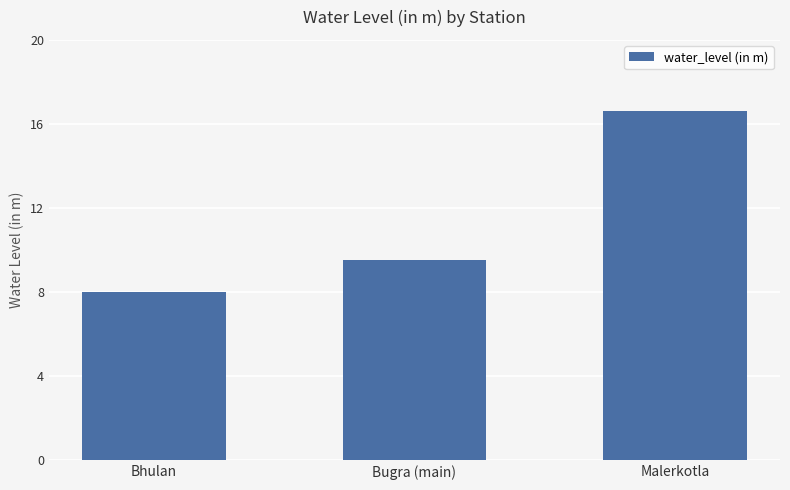

Approximately how many times larger is the value at Bugra (main) compared to Malerkotla?

0.6